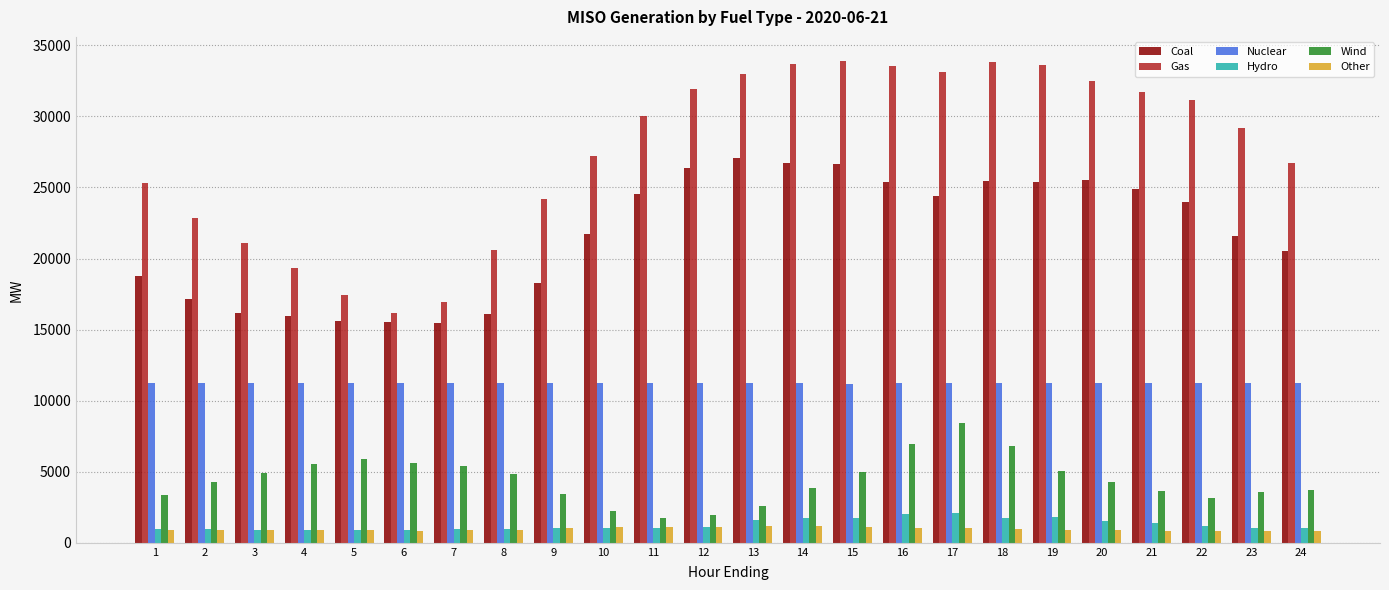

Is the value of Other at 11 greater than the value of Gas at 9?

No